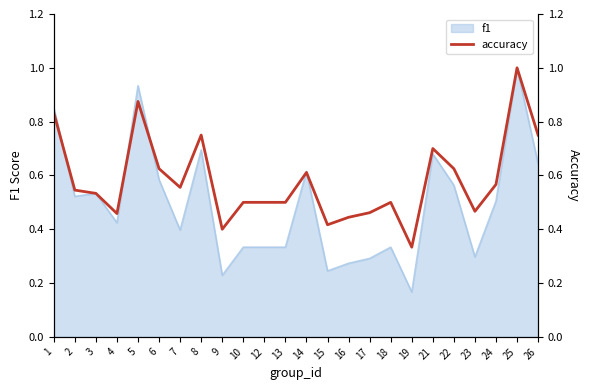

The value of f1 at 17 is 0.1. True or false?

False